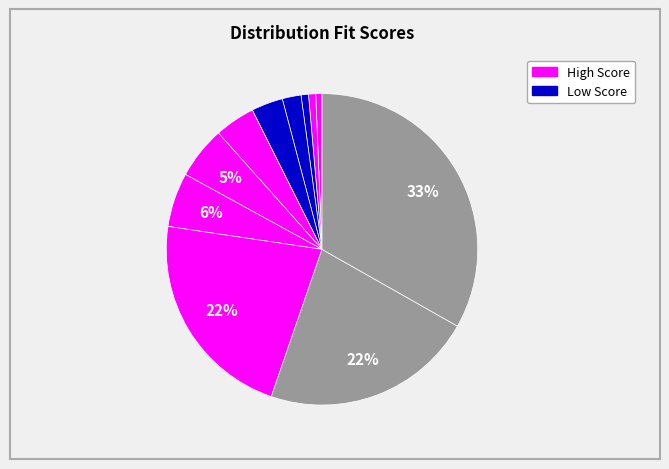

Count the number of slices in the pie.

11